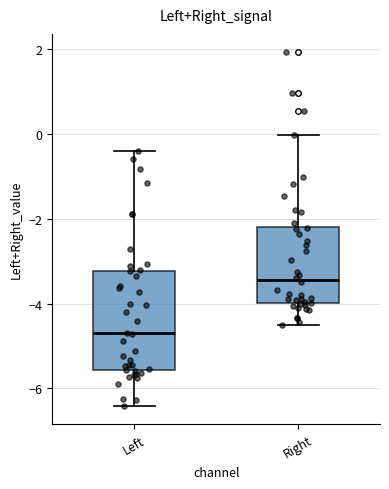

Which box is the tallest, from its lower edge to its upper edge?

Left